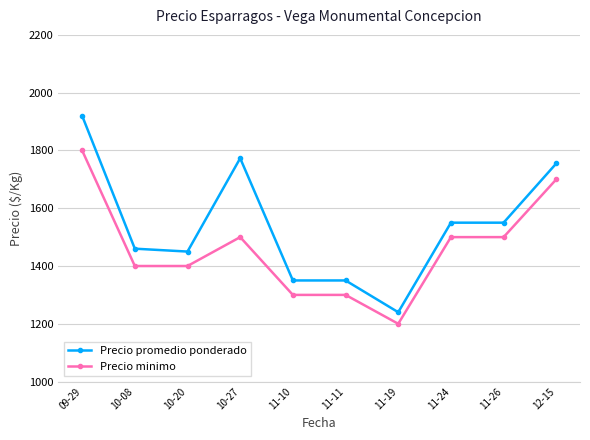

Where is the first local maximum for Precio minimo?

10-27